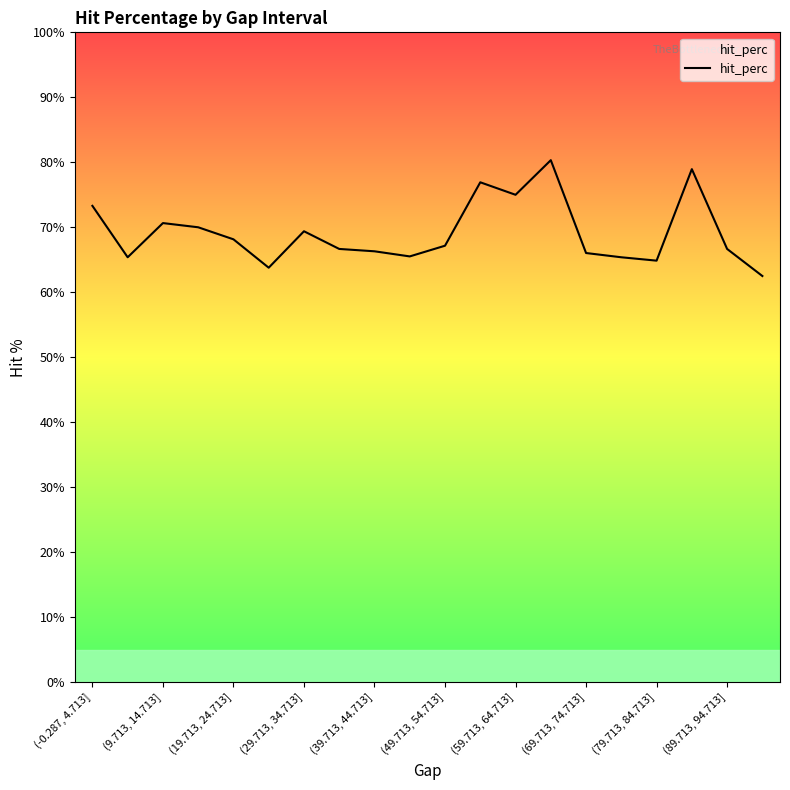

What is the minimum value shown in the chart?

62.5